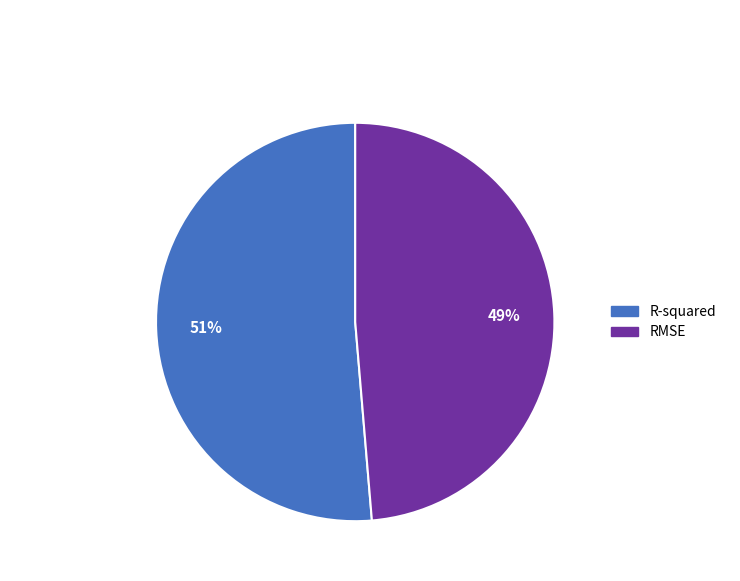

True or false: R-squared accounts for 51% of the total.

True